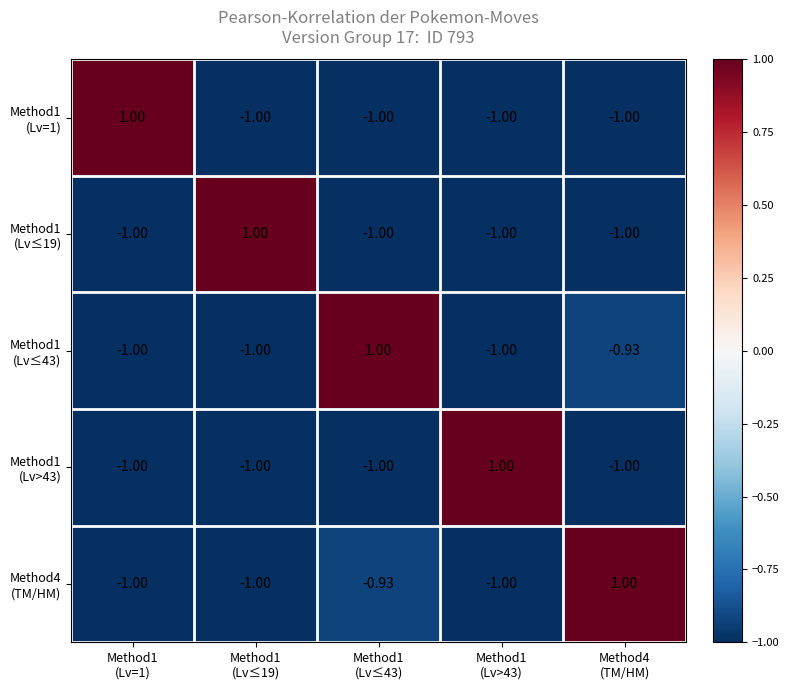

What is the smallest value displayed?

-1.0